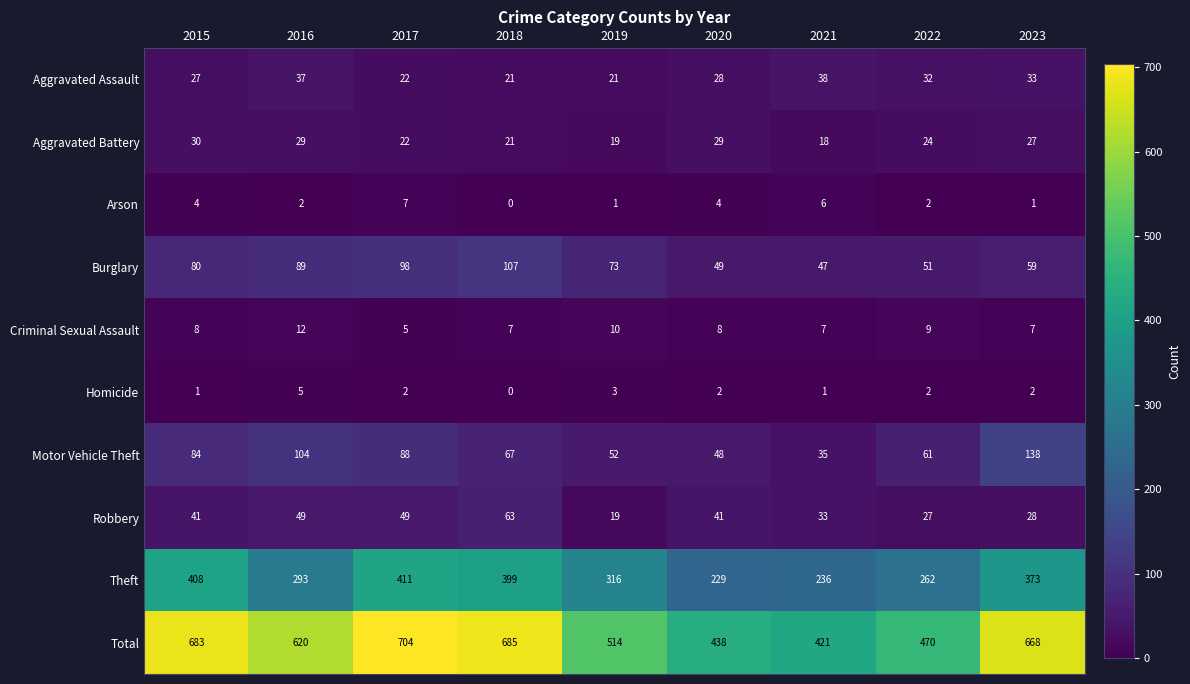

At which label does Aggravated Assault first exceed 28?

2016